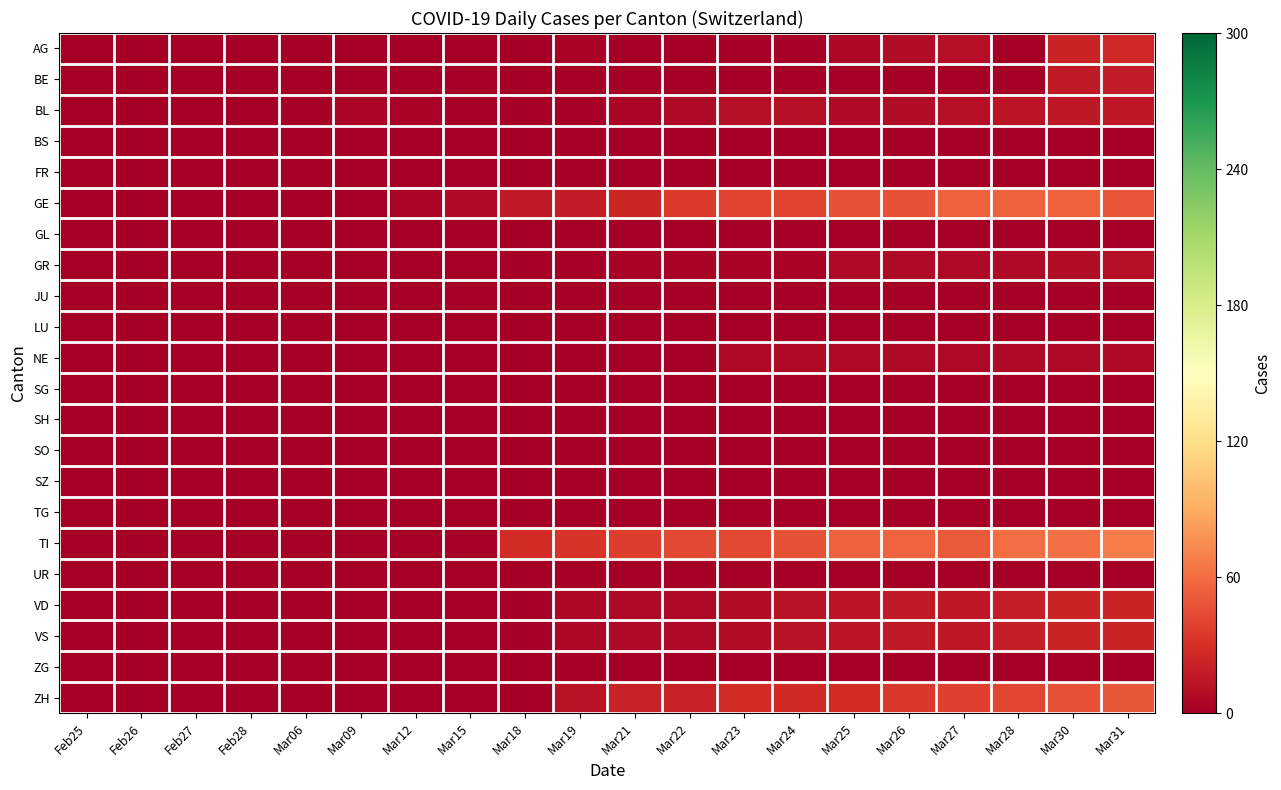

List the series in order of their peak value, highest first.

TI, GE, ZH, AG, VD, VS, BE, BL, GR, NE, BS, FR, GL, JU, LU, SG, SH, SO, SZ, TG, UR, ZG